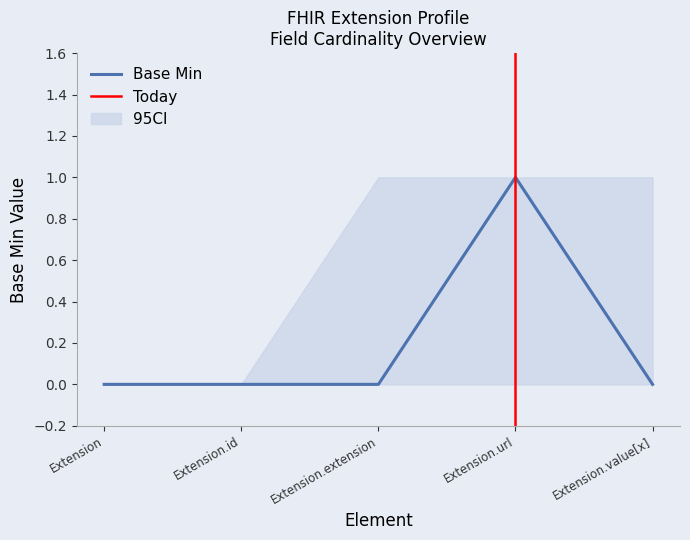

Rank the categories by value from highest to lowest.

Extension.url, Extension, Extension.id, Extension.extension, Extension.value[x]